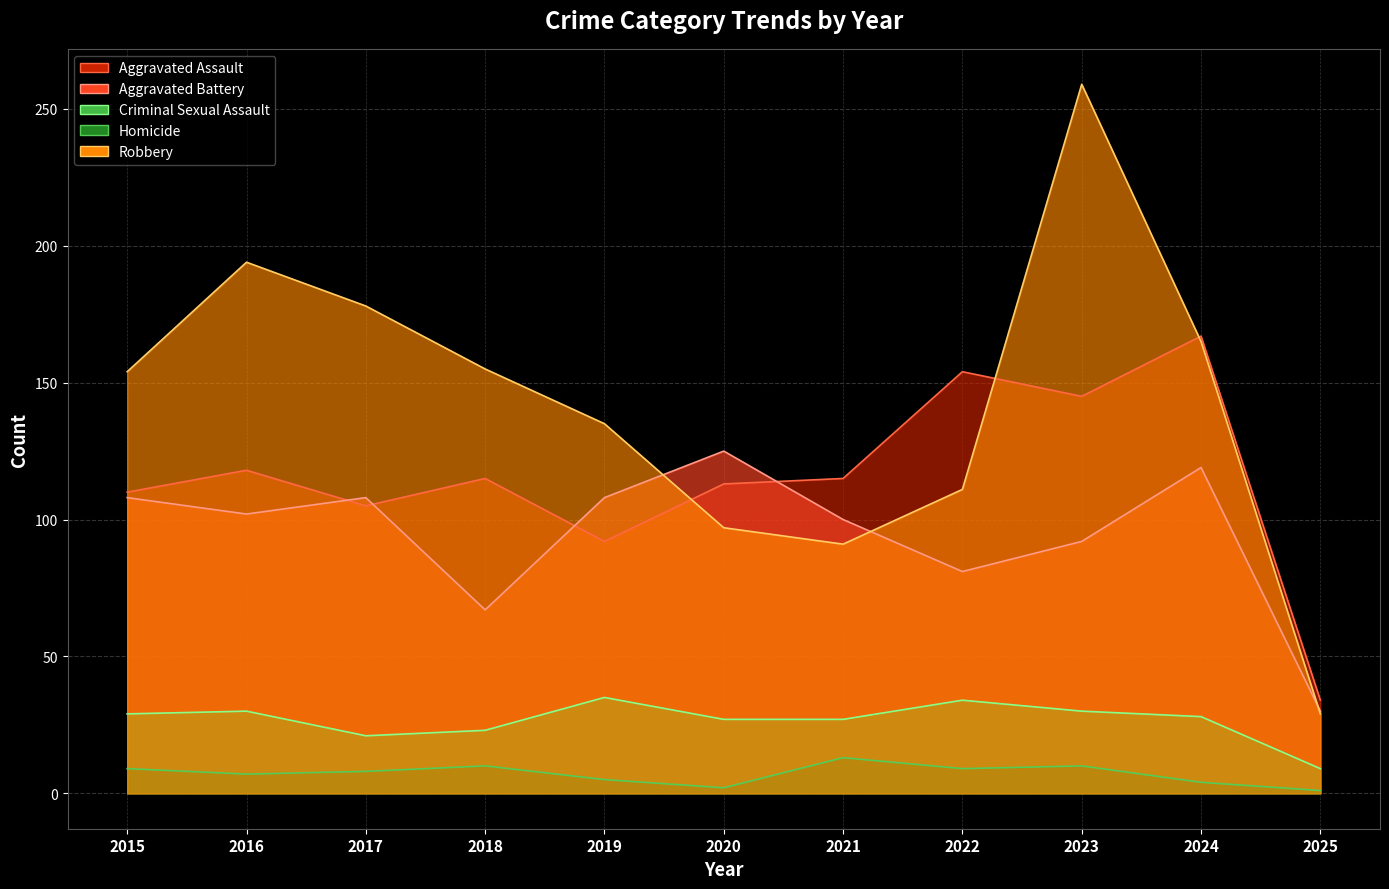

Which series has the largest total across all categories?

Robbery